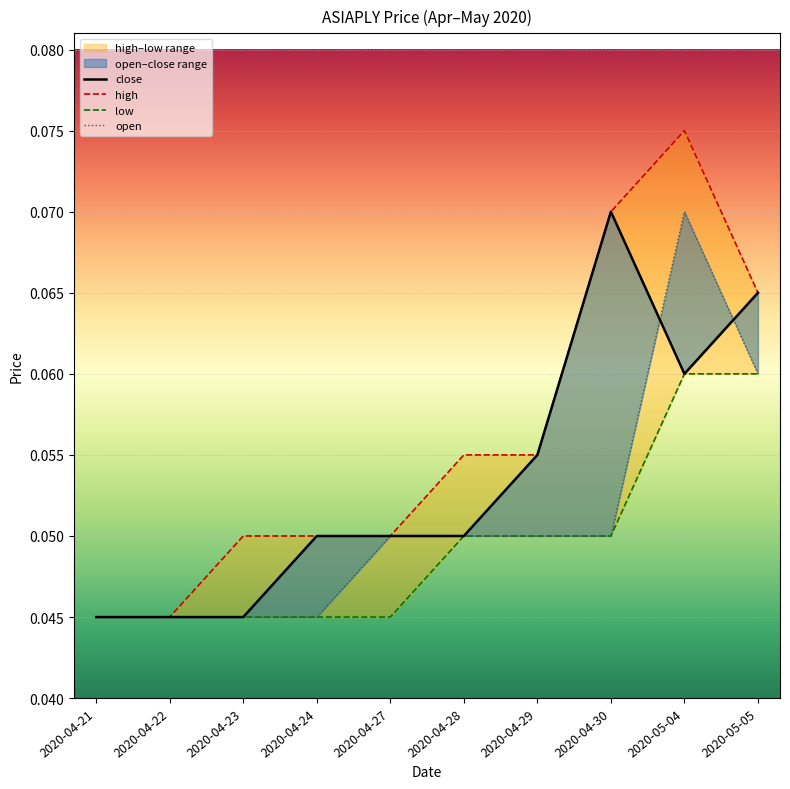

Which category has the highest value across all series?

2020-05-04